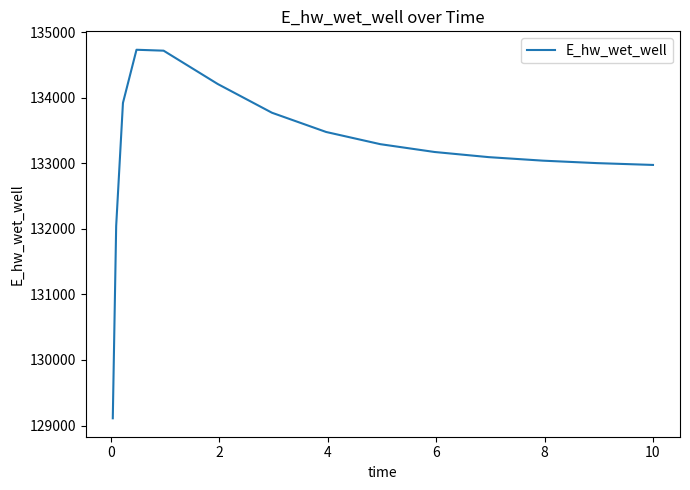

Is this an area chart (filled region under the line)?

No